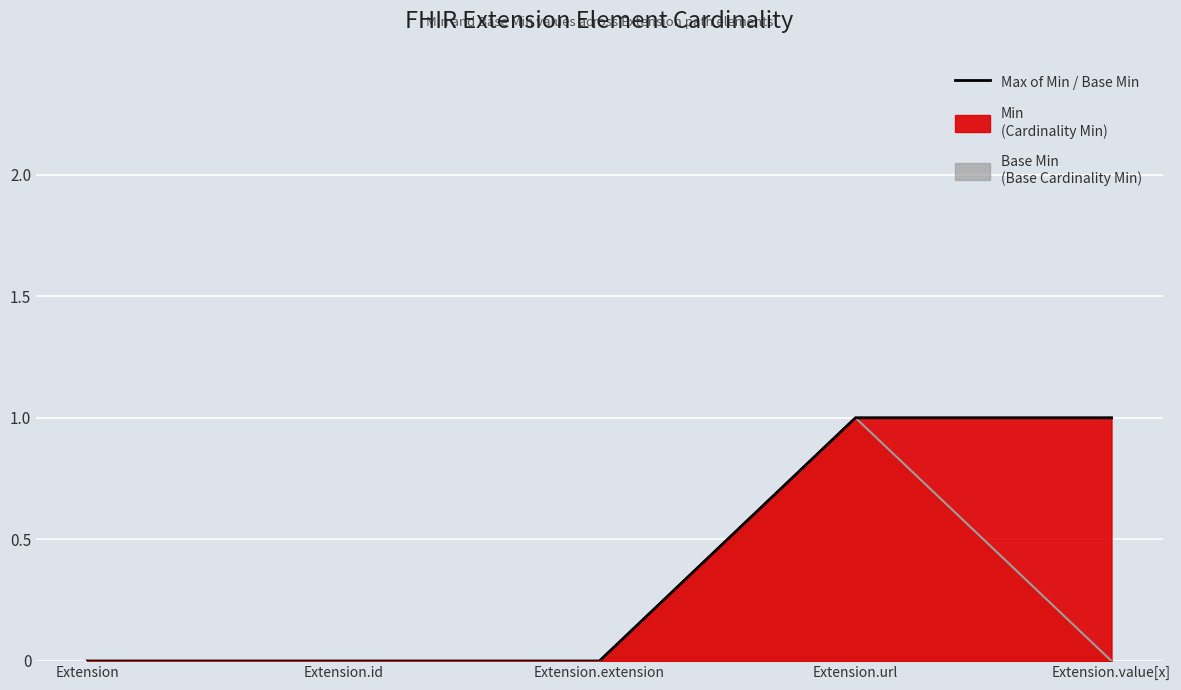

Reading left to right, extract all data points from this chart.

Extension=0	Extension.id=0	Extension.extension=0	Extension.url=1	Extension.value[x]=1